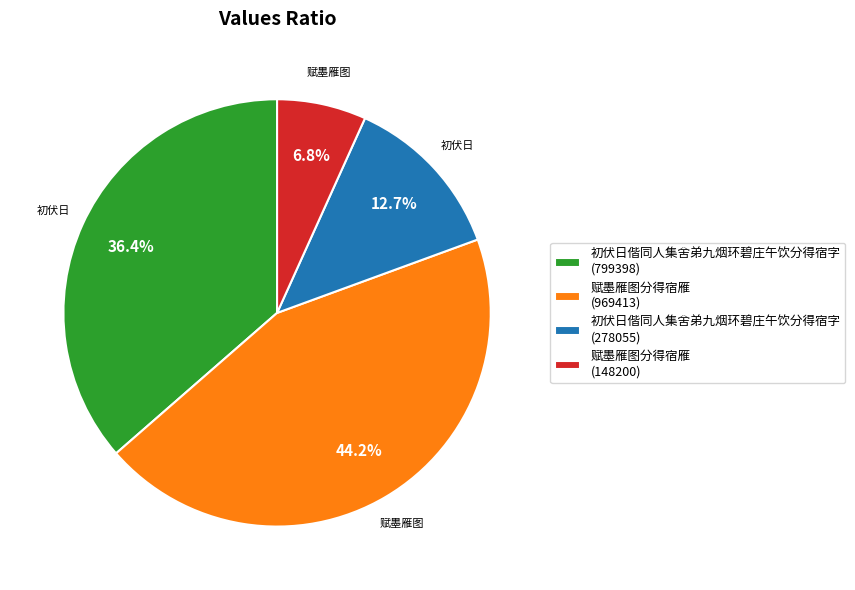

Does 赋墨雁图分得宿雁 (148200) represent more than half of the total?

No